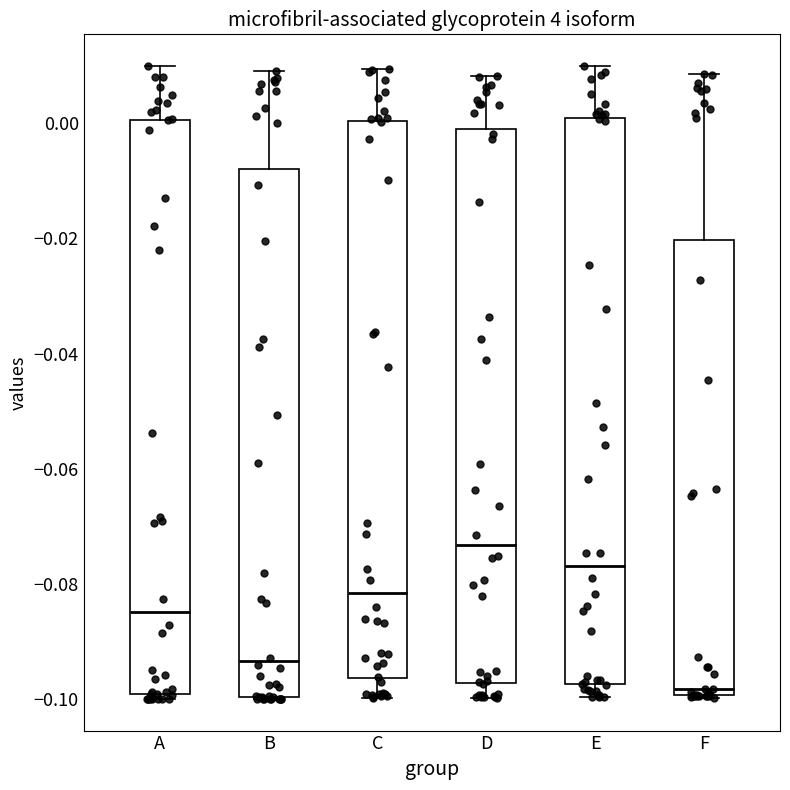

Reading left to right, transcribe this box plot: for each box, give where its median line is, the range the box spans, and where its two whiskers end, as read against the y-axis. The values are not printed on the chart, so give them approximately, as read against the axis.

A: median -0.084, box -0.100 to 0.000, whiskers -0.100 (just below the box's lower edge) to 0.010
B: median -0.094, box -0.100 to -0.008, whiskers -0.100 to 0.010
C: median -0.082, box -0.096 to 0.000, whiskers -0.100 to 0.010
D: median -0.074, box -0.098 to 0.000, whiskers -0.100 to 0.008
E: median -0.076, box -0.098 to 0.000, whiskers -0.100 to 0.010
F: median -0.098, box -0.100 to -0.020, whiskers -0.100 to 0.008